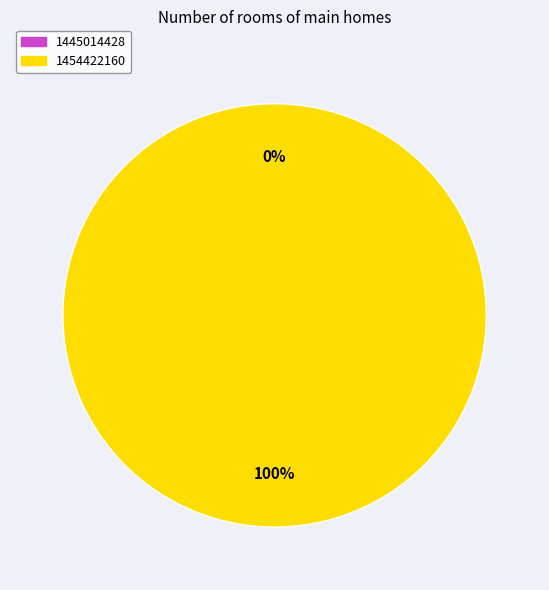

What percentage is the 1454422160 slice, to the nearest percent?

100%